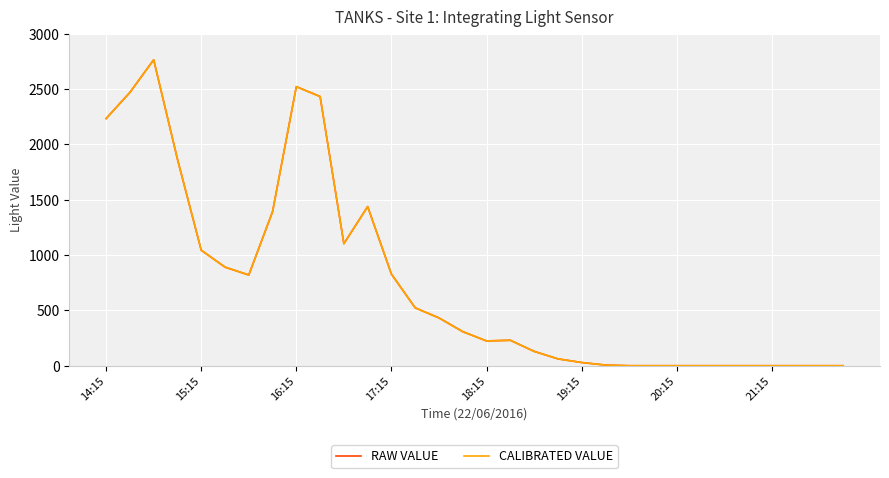

In CALIBRATED VALUE, how many points are higher than both neighbors (excluding endpoints)?

4